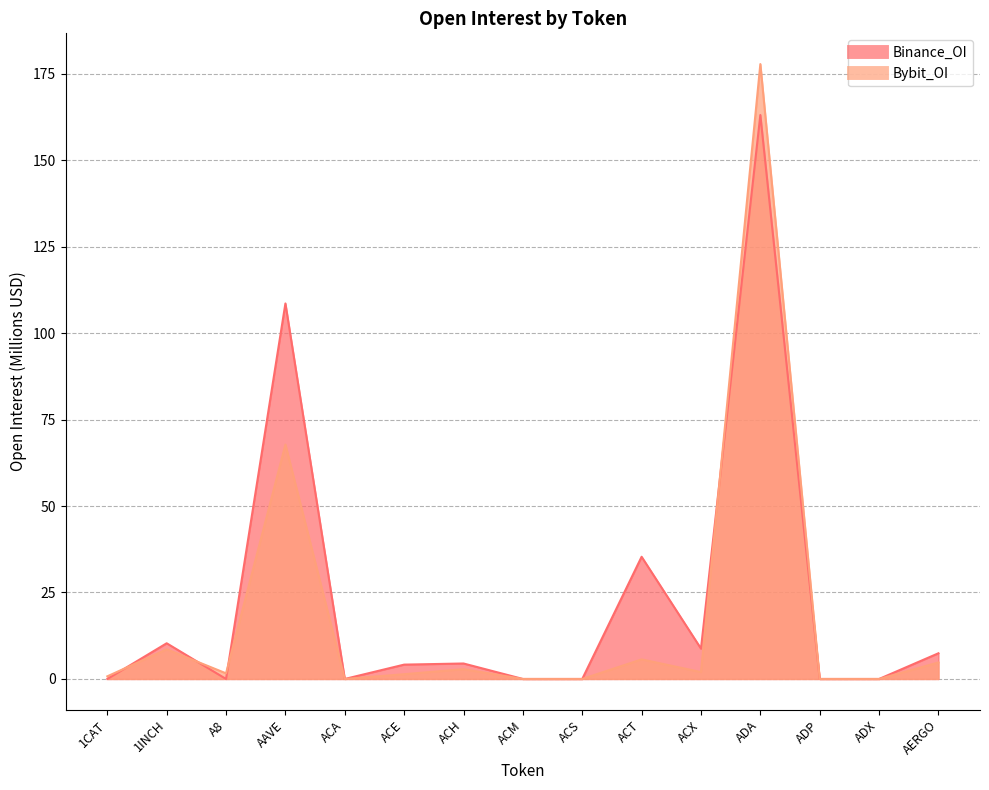

How many categories are shown in the chart?

15